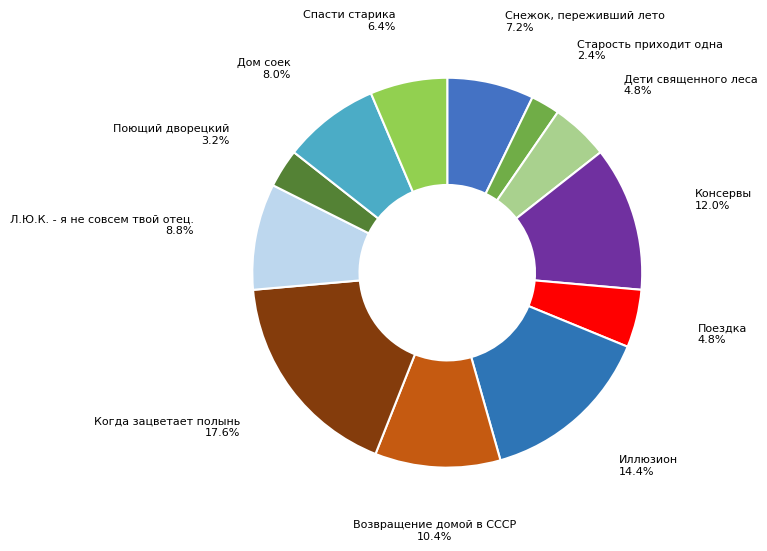

What portion of the pie excludes Возвращение домой в СССР?

89.6%